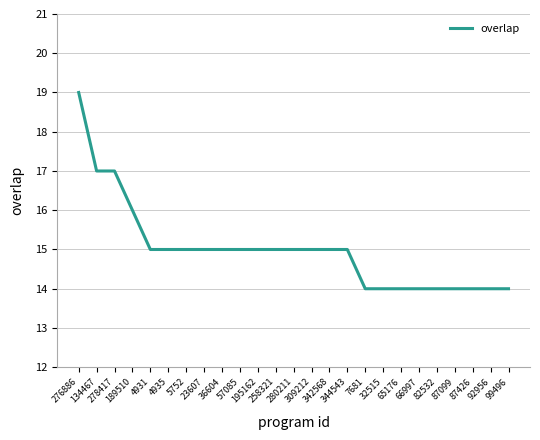

What is the change in value from 276886 to 195162?

-4